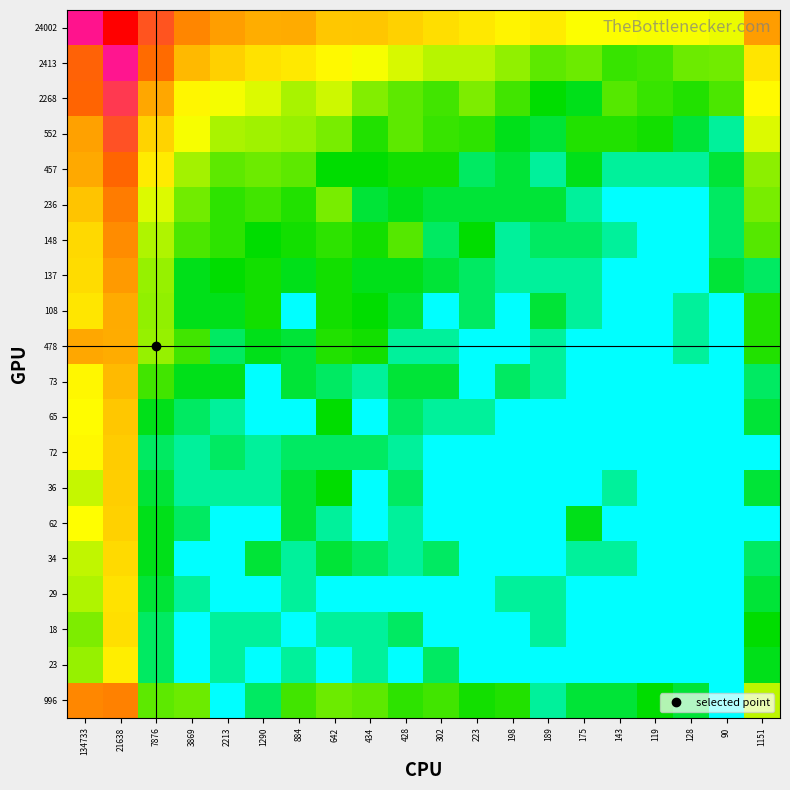

Reading right to left, extract all data points from this chart.

24002: 1151=6.4	90=4.0	128=4.1	119=4.1	143=4.1	175=4.1	189=4.6	198=4.4	223=4.6	302=4.9	428=5.2	434=5.4	642=5.4	884=6.1	1290=6.0	2213=6.4	3869=6.9	7876=8.2	21638=11.8	134733=10.1
2413: 1151=4.7	90=2.8	128=2.8	119=2.4	143=2.3	175=2.8	189=2.6	198=3.1	223=3.5	302=3.5	428=3.8	434=4.1	642=4.2	884=4.6	1290=4.8	2213=5.2	3869=5.7	7876=7.5	21638=10.0	134733=7.8
2268: 1151=4.2	90=2.5	128=2.1	119=2.3	143=2.6	175=1.6	189=1.8	198=2.4	223=2.9	302=2.4	428=2.6	434=3.0	642=3.7	884=3.3	1290=3.8	2213=4.0	3869=4.3	7876=6.2	21638=9.0	134733=7.7
552: 1151=3.8	90=0.7	128=1.4	119=1.9	143=2.1	175=2.1	189=1.4	198=1.6	223=2.2	302=2.3	428=2.6	434=2.1	642=2.9	884=3.2	1290=3.3	2213=3.4	3869=4.1	7876=5.1	21638=8.3	134733=6.3
457: 1151=3.1	90=1.4	128=0.7	119=0.7	143=0.7	175=1.6	189=0.7	198=1.4	223=1.1	302=1.9	428=1.9	434=1.8	642=1.8	884=2.6	1290=2.8	2213=2.6	3869=3.3	7876=4.6	21638=7.7	134733=6.1
236: 1151=2.9	90=1.1	128=0.0	119=0.0	143=0.0	175=0.7	189=1.4	198=1.4	223=1.4	302=1.4	428=1.6	434=1.4	642=2.9	884=2.1	1290=2.4	2213=2.2	3869=2.8	7876=3.8	21638=7.2	134733=5.5
148: 1151=2.6	90=1.1	128=0.0	119=0.0	143=0.7	175=1.1	189=1.1	198=0.7	223=1.8	302=1.1	428=2.6	434=1.9	642=2.2	884=1.9	1290=1.8	2213=2.2	3869=2.5	7876=3.4	21638=6.8	134733=5.0
137: 1151=1.1	90=1.4	128=0.0	119=0.0	143=0.0	175=0.7	189=0.7	198=0.7	223=1.1	302=1.4	428=1.6	434=1.6	642=1.9	884=1.6	1290=1.9	2213=1.8	3869=1.6	7876=3.2	21638=6.5	134733=4.9
108: 1151=2.1	90=0.0	128=0.7	119=0.0	143=0.0	175=0.7	189=1.4	198=0.0	223=1.1	302=0.0	428=1.4	434=1.8	642=1.9	884=0.0	1290=1.9	2213=1.6	3869=1.6	7876=3.1	21638=6.1	134733=4.7
478: 1151=2.1	90=0.0	128=0.7	119=0.0	143=0.0	175=0.0	189=0.7	198=0.0	223=0.0	302=0.7	428=0.7	434=1.9	642=2.1	884=1.4	1290=1.6	2213=1.1	3869=2.4	7876=3.2	21638=6.1	134733=6.2
73: 1151=1.1	90=0.0	128=0.0	119=0.0	143=0.0	175=0.0	189=0.7	198=1.1	223=0.0	302=1.4	428=1.4	434=0.7	642=1.1	884=1.4	1290=0.0	2213=1.6	3869=1.6	7876=2.4	21638=5.7	134733=4.3
65: 1151=1.4	90=0.0	128=0.0	119=0.0	143=0.0	175=0.0	189=0.0	198=0.0	223=0.7	302=0.7	428=1.1	434=0.0	642=1.8	884=0.0	1290=0.0	2213=0.7	3869=1.1	7876=1.6	21638=5.4	134733=4.2
72: 1151=0.0	90=0.0	128=0.0	119=0.0	143=0.0	175=0.0	189=0.0	198=0.0	223=0.0	302=0.0	428=0.7	434=1.1	642=1.1	884=1.1	1290=0.7	2213=1.1	3869=0.7	7876=1.1	21638=5.3	134733=4.3
36: 1151=1.4	90=0.0	128=0.0	119=0.0	143=0.7	175=0.0	189=0.0	198=0.0	223=0.0	302=0.0	428=1.1	434=0.0	642=1.8	884=1.4	1290=0.7	2213=0.7	3869=0.7	7876=1.4	21638=5.2	134733=3.6
62: 1151=0.0	90=0.0	128=0.0	119=0.0	143=0.0	175=1.6	189=0.0	198=0.0	223=0.0	302=0.0	428=0.7	434=0.0	642=0.7	884=1.4	1290=0.0	2213=0.0	3869=1.1	7876=1.6	21638=5.2	134733=4.1
34: 1151=1.1	90=0.0	128=0.0	119=0.0	143=0.7	175=0.7	189=0.0	198=0.0	223=0.0	302=1.1	428=0.7	434=1.1	642=1.4	884=0.7	1290=1.4	2213=0.0	3869=0.0	7876=1.6	21638=5.0	134733=3.6
29: 1151=1.4	90=0.0	128=0.0	119=0.0	143=0.0	175=0.0	189=0.7	198=0.7	223=0.0	302=0.0	428=0.0	434=0.0	642=0.0	884=0.7	1290=0.0	2213=0.0	3869=0.7	7876=1.4	21638=4.8	134733=3.4
18: 1151=1.8	90=0.0	128=0.0	119=0.0	143=0.0	175=0.0	189=0.7	198=0.0	223=0.0	302=0.0	428=1.1	434=0.7	642=0.7	884=0.0	1290=0.7	2213=0.7	3869=0.0	7876=1.1	21638=4.9	134733=2.9
23: 1151=1.6	90=0.0	128=0.0	119=0.0	143=0.0	175=0.0	189=0.0	198=0.0	223=0.0	302=1.1	428=0.0	434=0.7	642=0.0	884=0.7	1290=0.0	2213=0.7	3869=0.0	7876=1.1	21638=4.5	134733=3.2
996: 1151=3.5	90=0.0	128=1.4	119=1.8	143=1.4	175=1.4	189=0.7	198=2.1	223=1.9	302=2.4	428=2.2	434=2.6	642=2.8	884=2.4	1290=1.1	2213=0.0	3869=2.8	7876=2.6	21638=7.0	134733=6.9